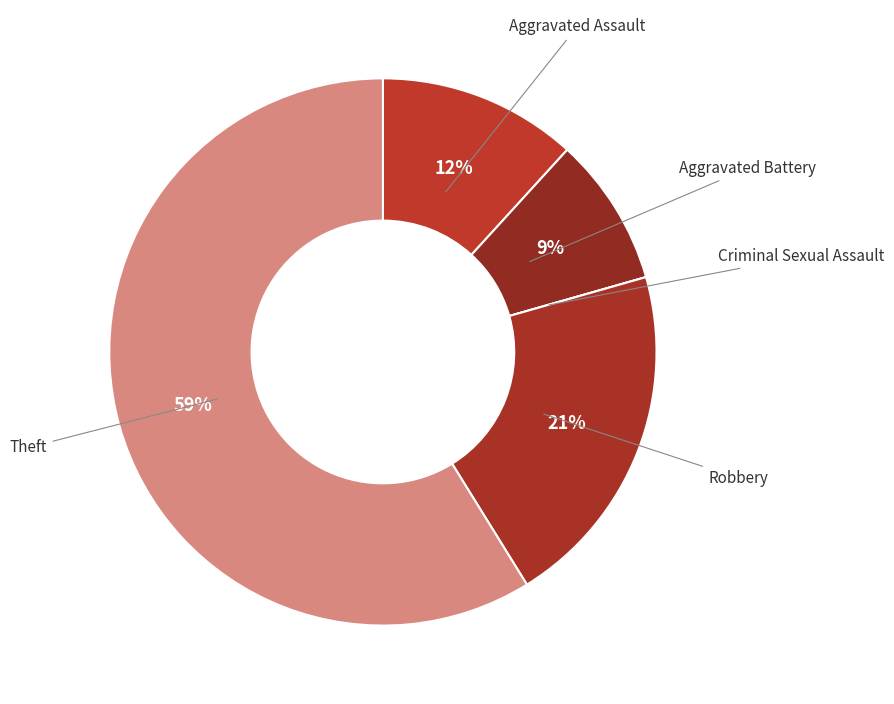

Which category has the smallest portion of the pie?

Criminal Sexual Assault